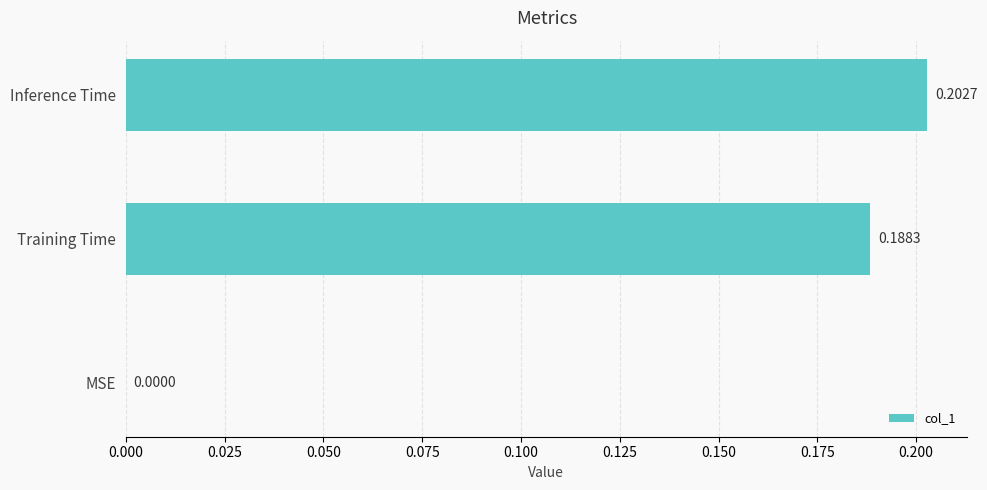

At which label is the value closest to 0?

MSE